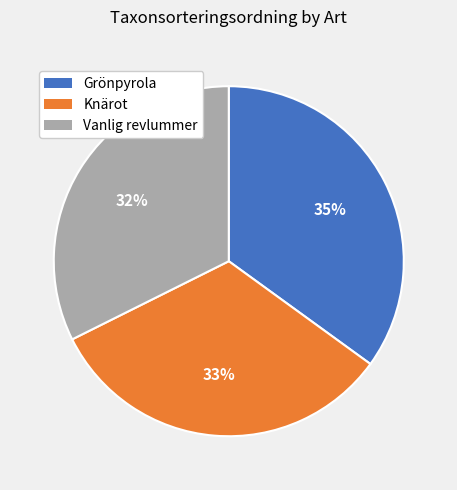

Which category has the biggest portion of the pie?

Grönpyrola